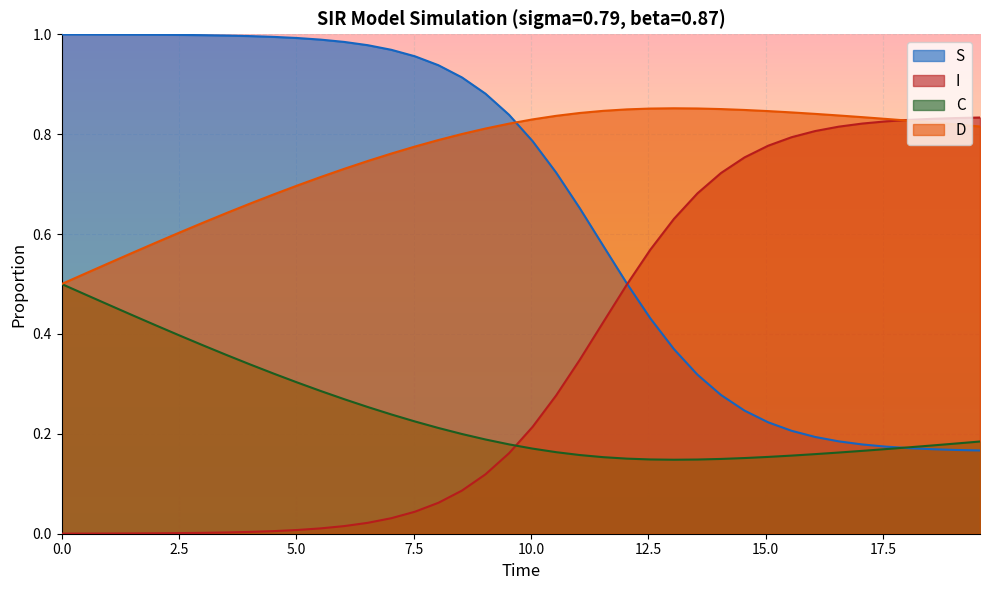

Which series has the largest total across all categories?

D